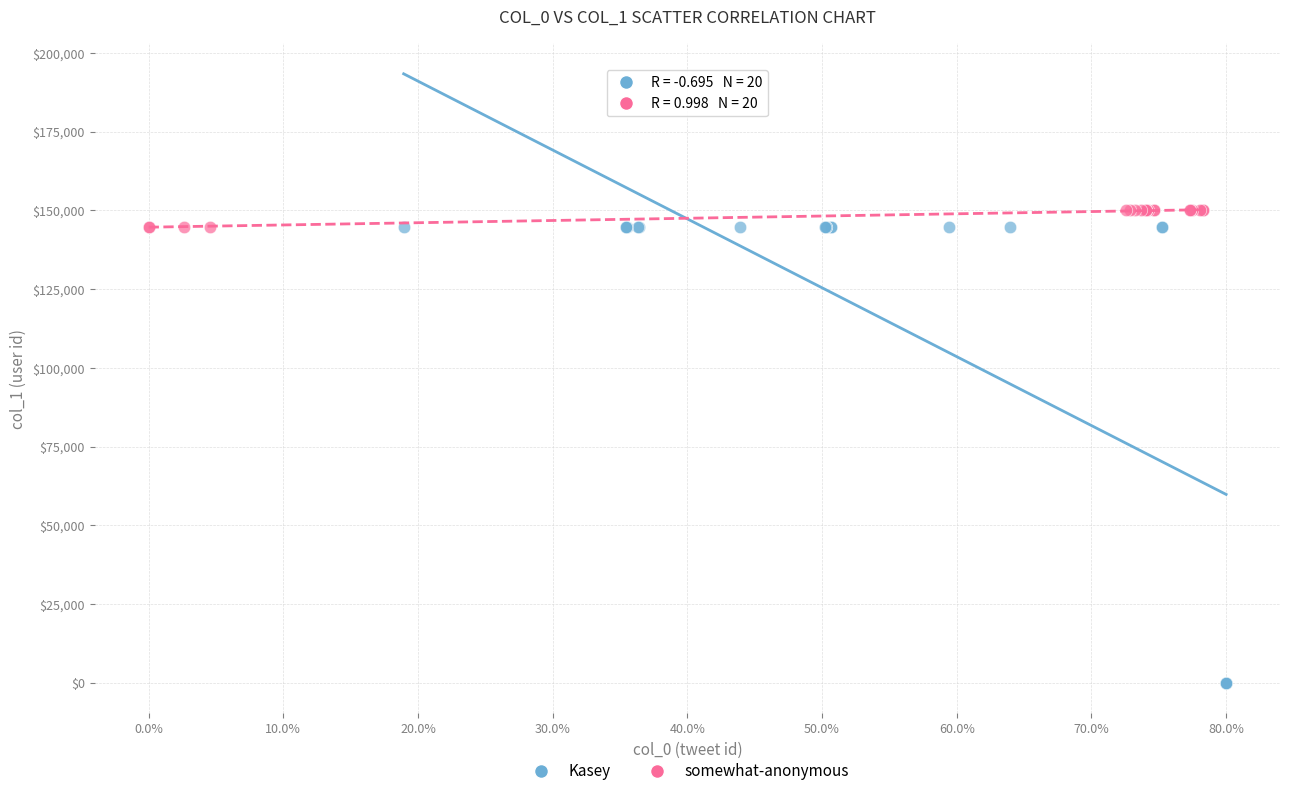

Which series has the largest Y range (max minus min)?

Kasey